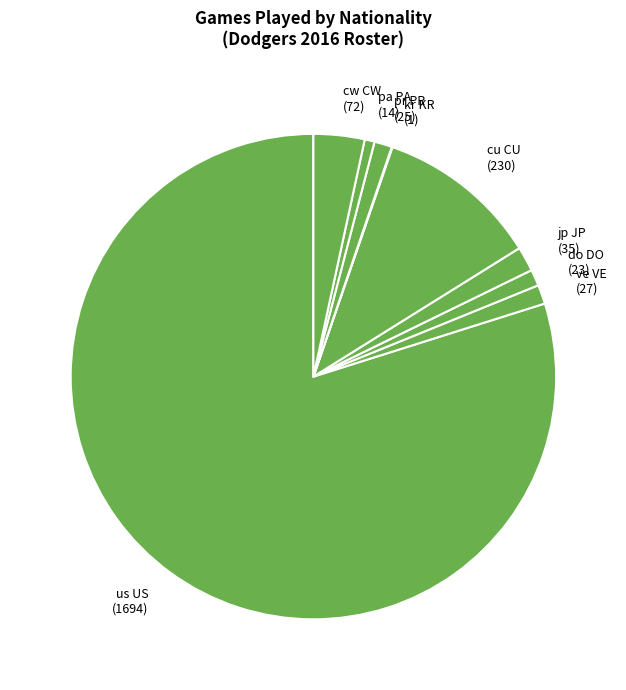

True or false: us US (1694) accounts for 80% of the total.

True